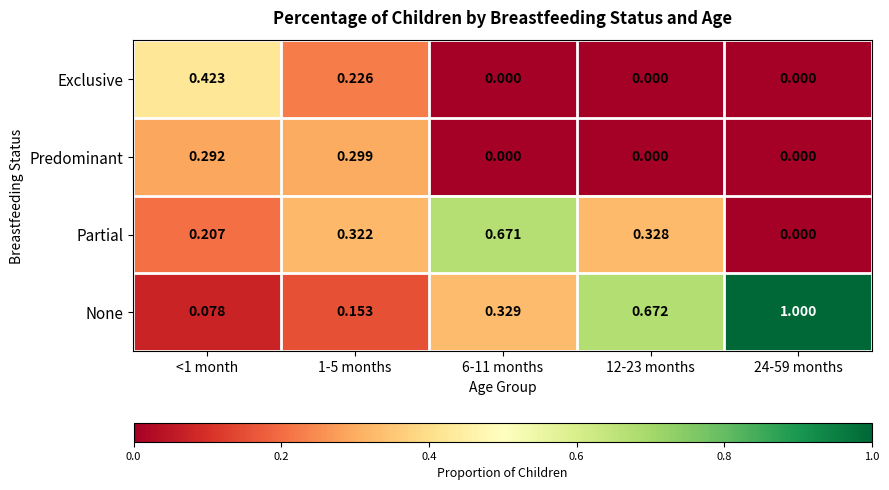

Which series has the largest range (max minus min)?

None